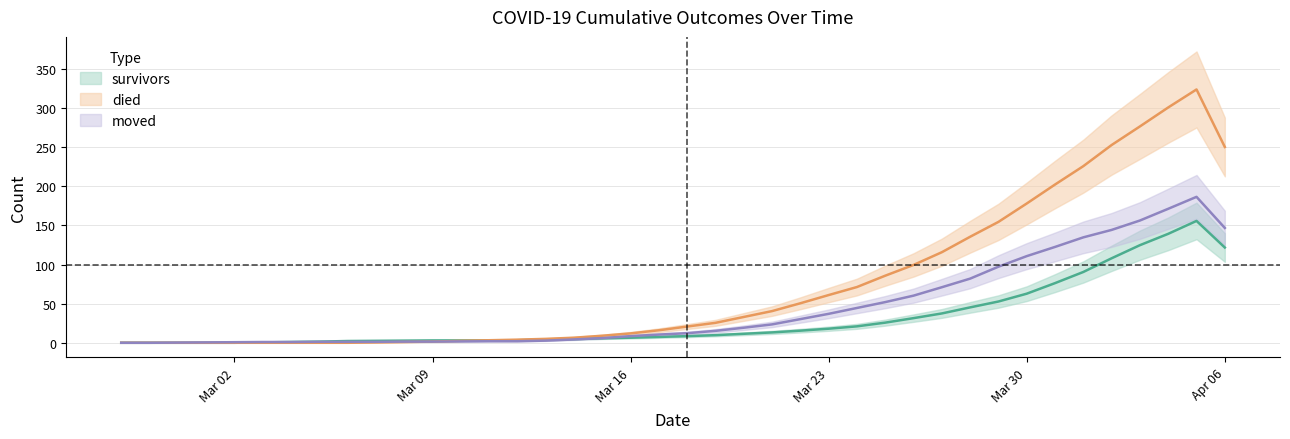

At which category does moved reach its first local peak?

2020-04-05